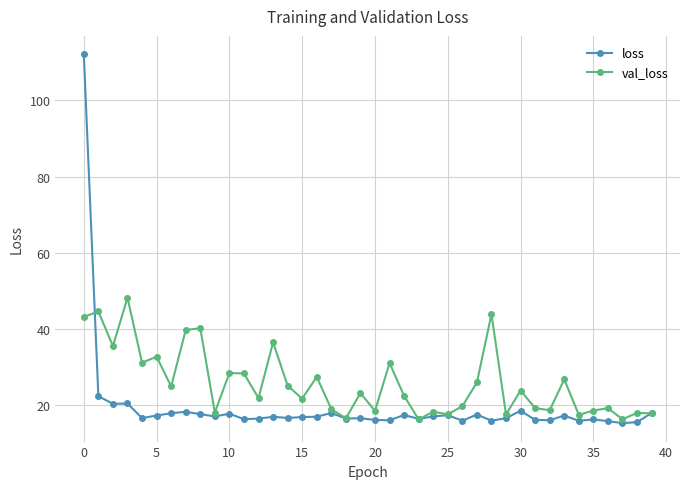

Which series has the largest range (max minus min)?

loss